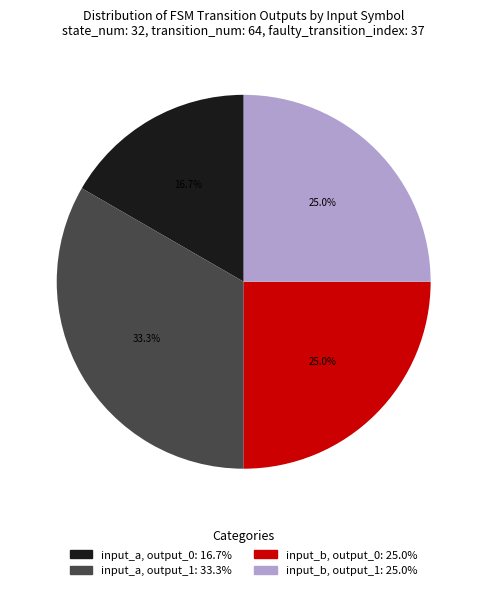

Is there any slice that represents more than half of the pie?

No